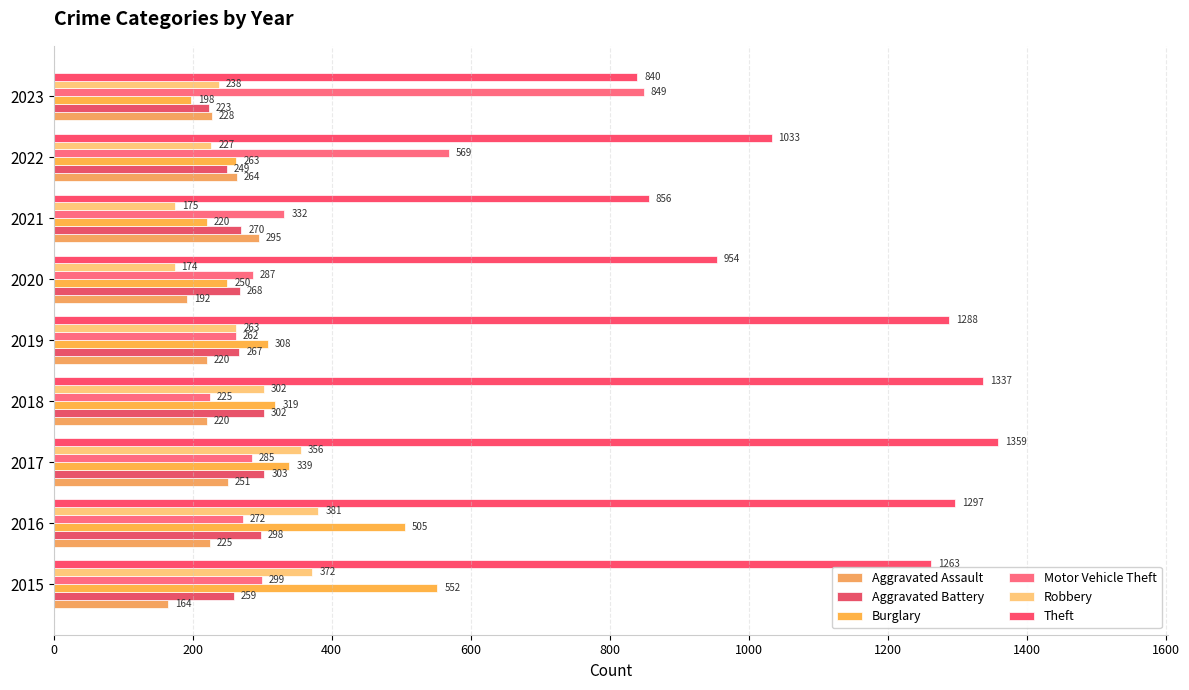

What is the sum of all Robbery values?

2488